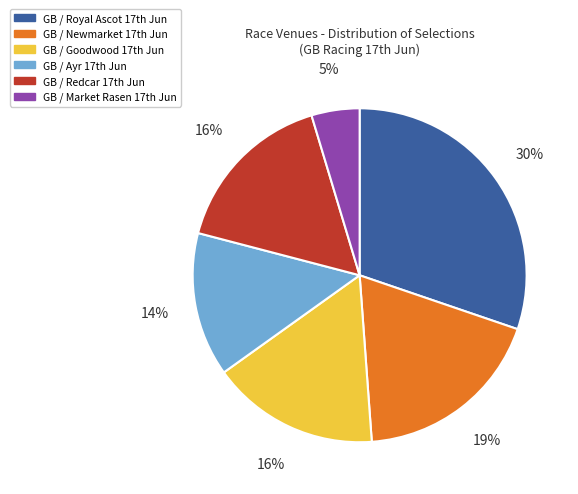

What is the largest slice in the pie chart?

GB / Royal Ascot 17th Jun